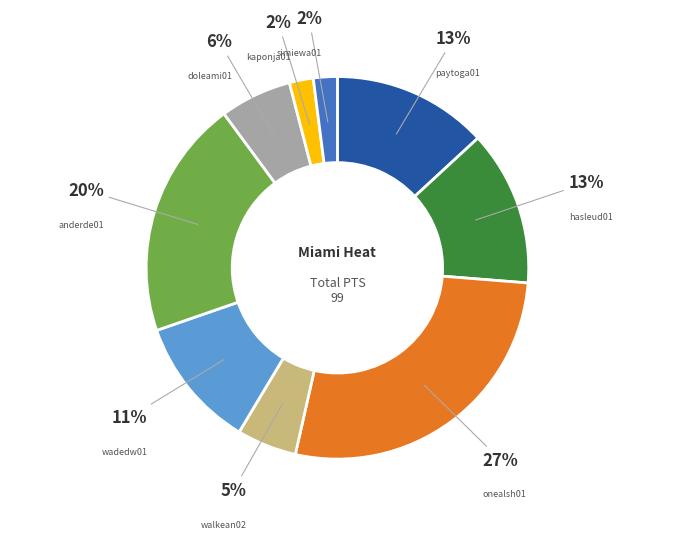

To the nearest percent, what percentage of the pie is simiewa01?

2%